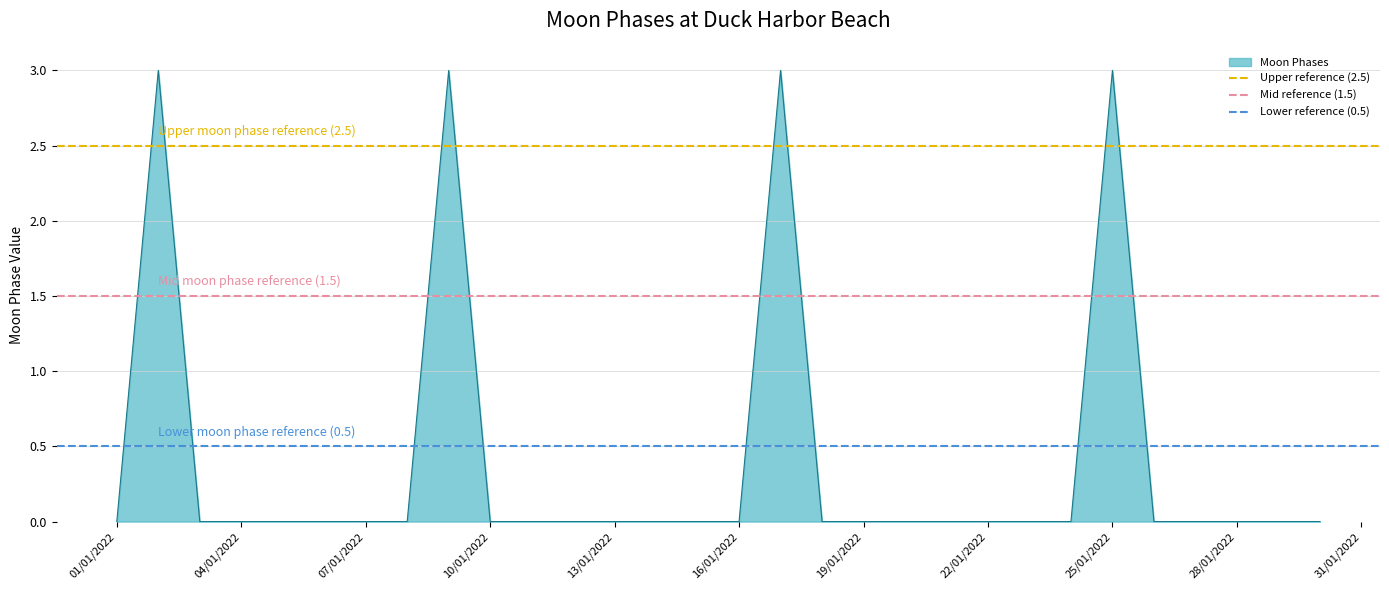

What is the maximum value for Moon Phases?

3